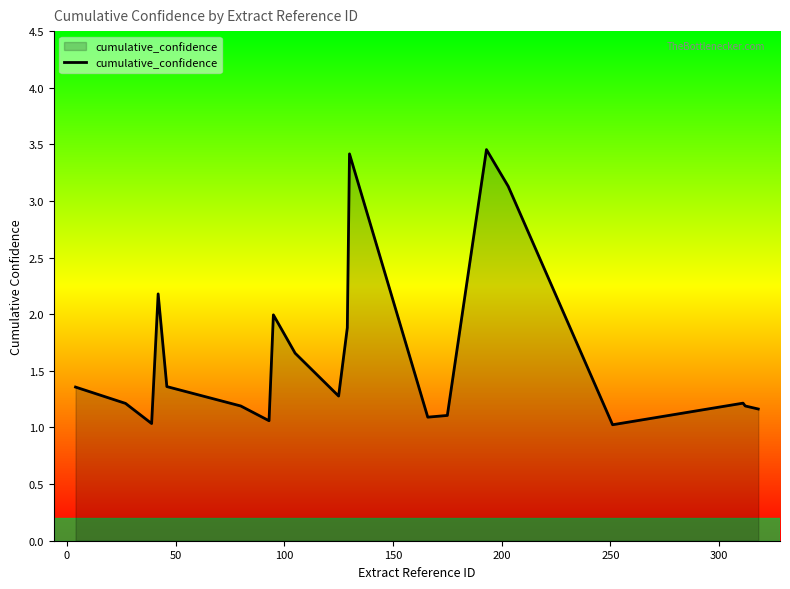

What is the difference between the maximum and minimum values?

2.4